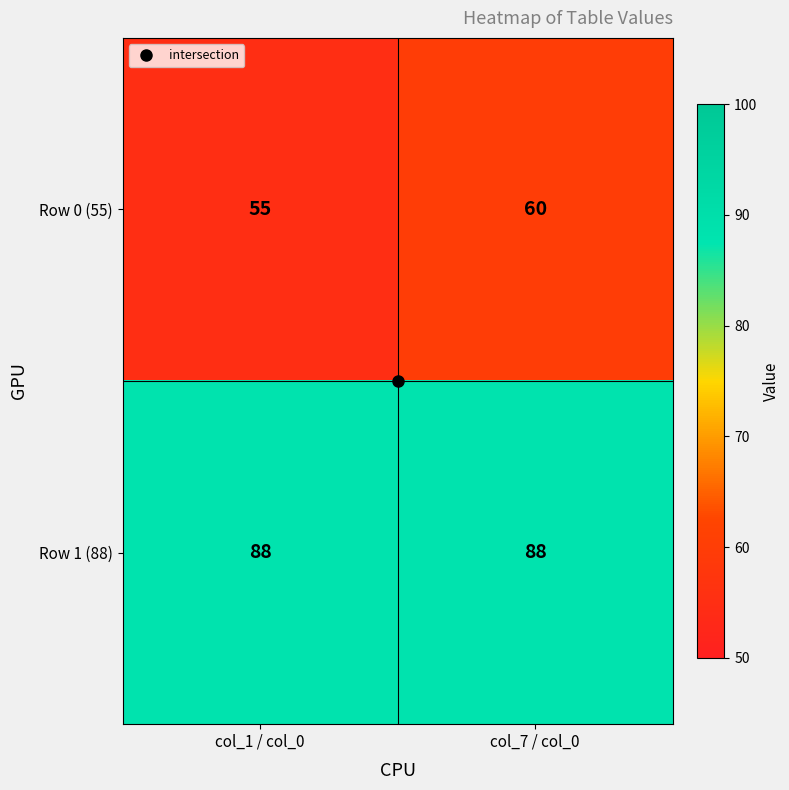

At col_7 / col_0, list the series in order from smallest to largest.

Row 0 (55), Row 1 (88)